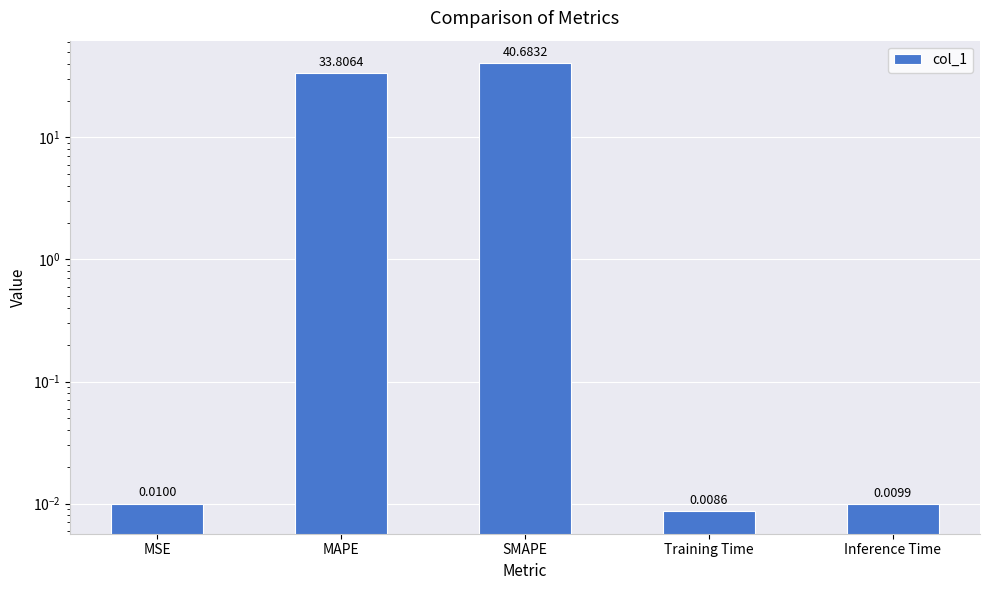

Reading right to left, what are all the values shown in this chart?

Inference Time=0.0	Training Time=0.0	SMAPE=40.7	MAPE=33.8	MSE=0.0